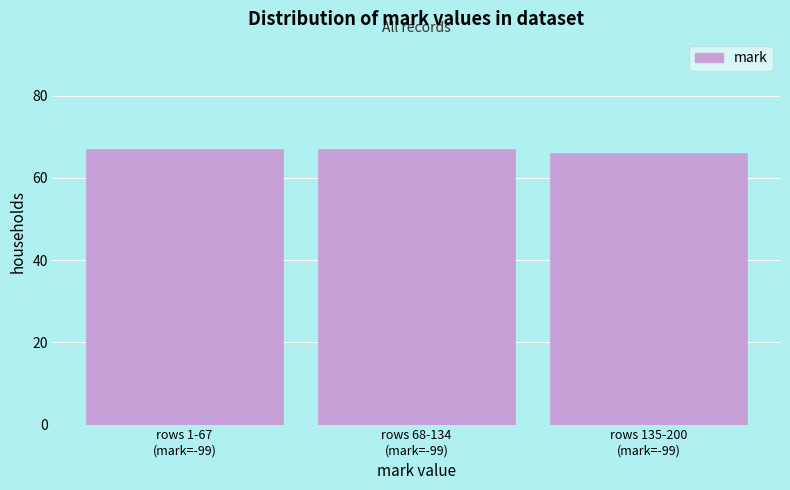

Reading right to left, what are all the values shown in this chart?

66	67	67